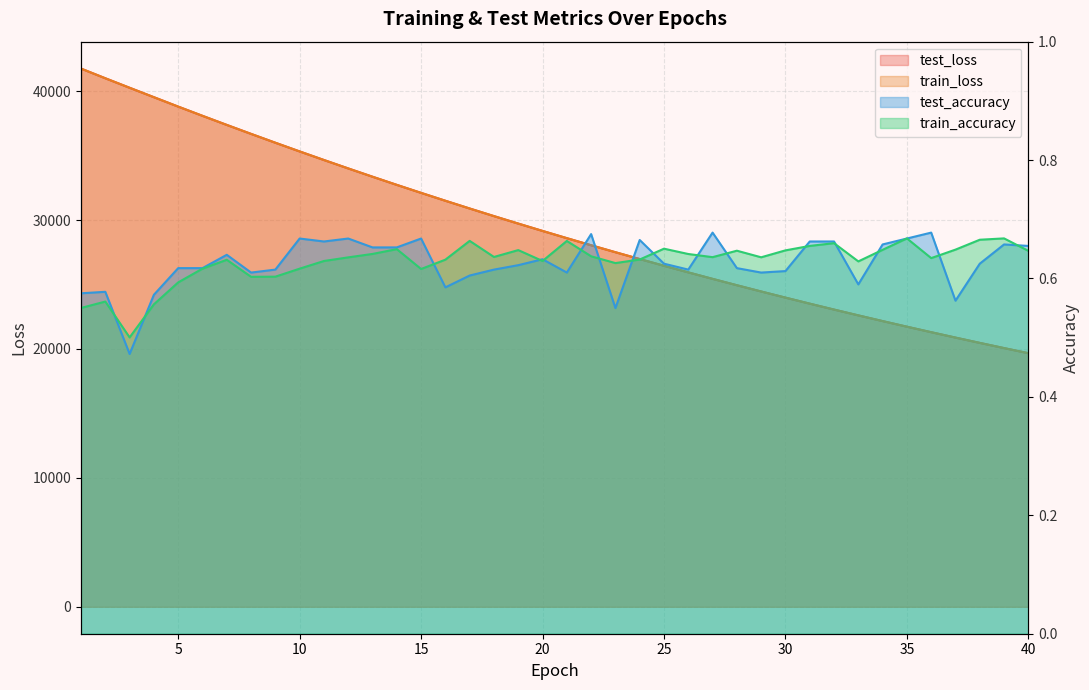

At how many categories does at least one series exceed 20142?

38